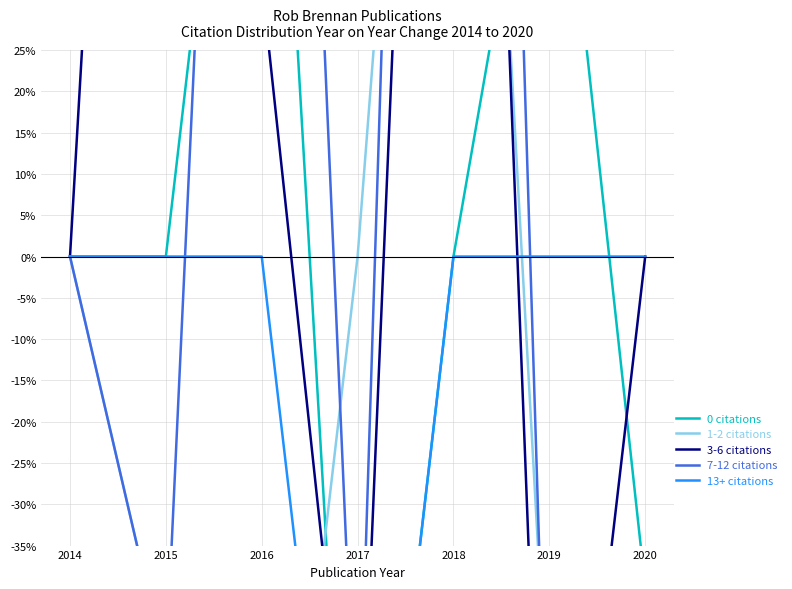

At how many categories does at least one series exceed 109?

3